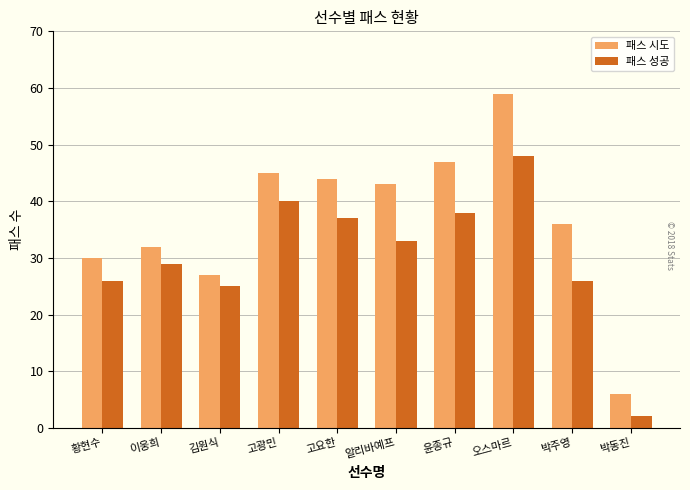

Reading left to right, what are all the values shown in this chart?

패스 시도: 30	32	27	45	44	43	47	59	36	6
패스 성공: 26	29	25	40	37	33	38	48	26	2